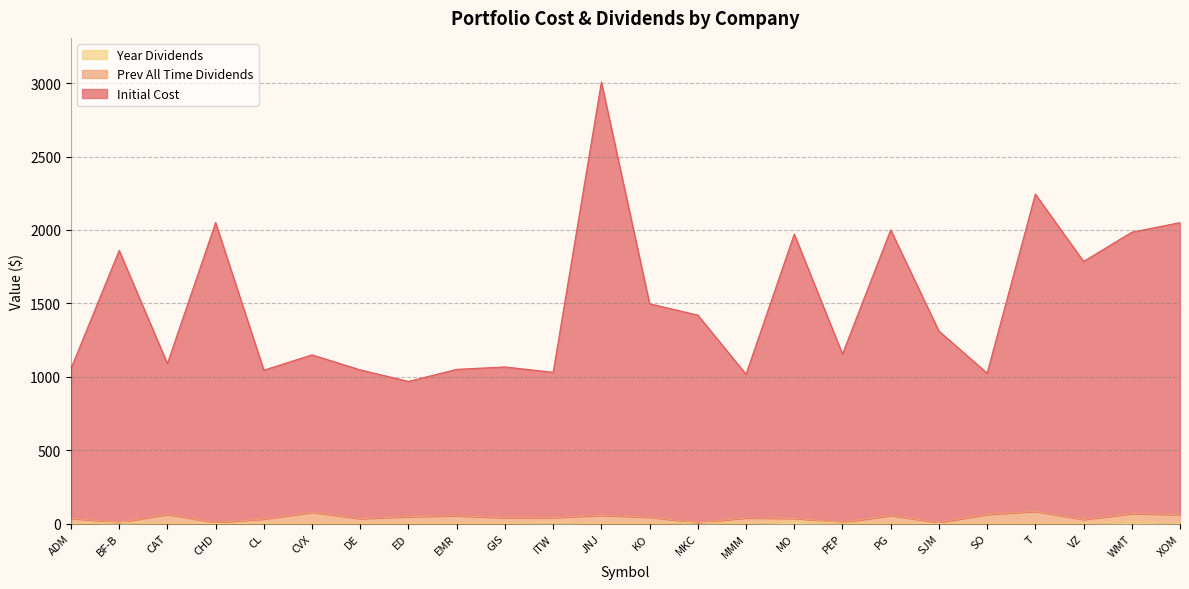

What is the difference between the highest and lowest values at ADM?

1055.3